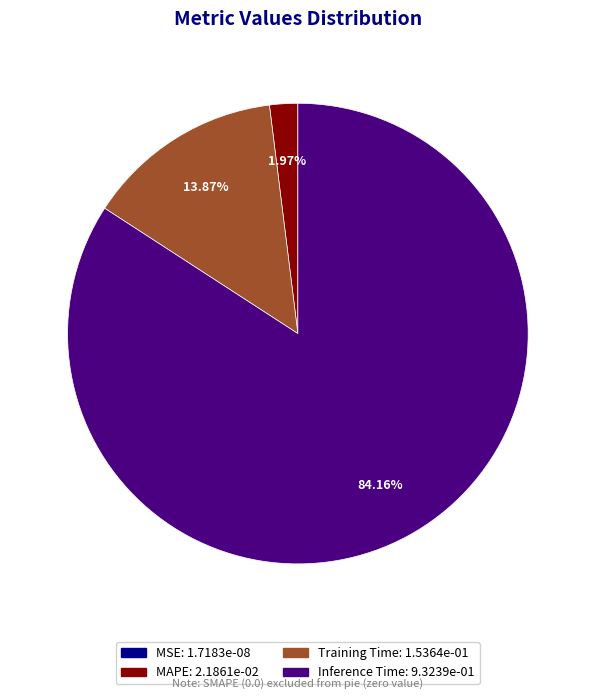

Does any single category account for the majority?

Yes